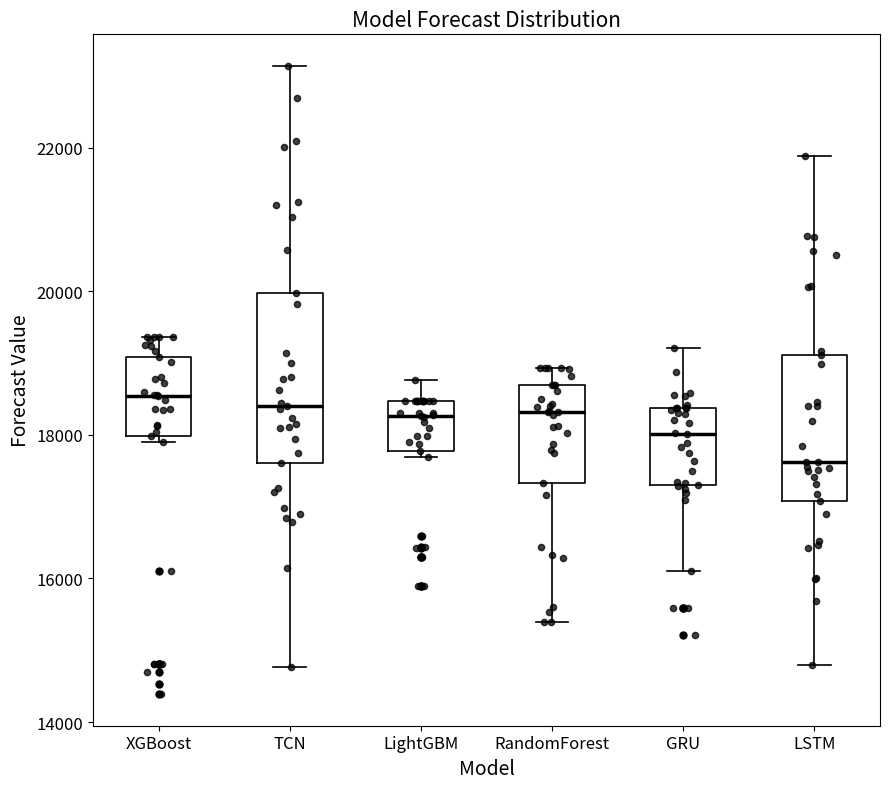

Which box has the lowest median line?

LSTM